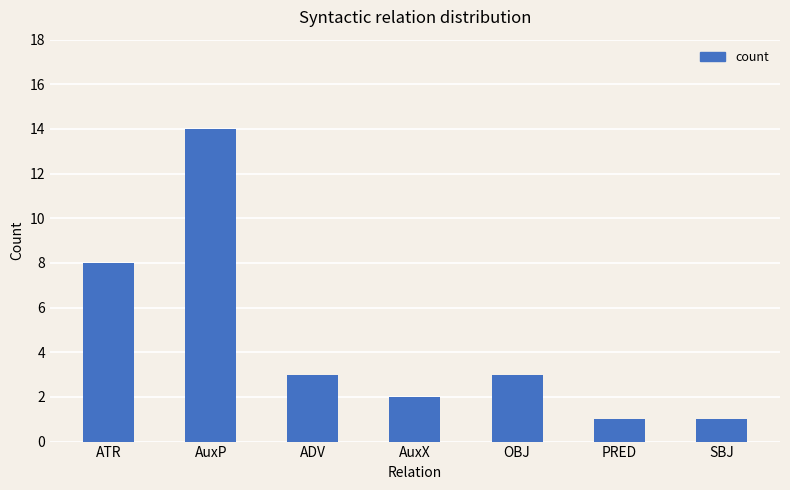

What is the difference between the values at PRED and OBJ?

2